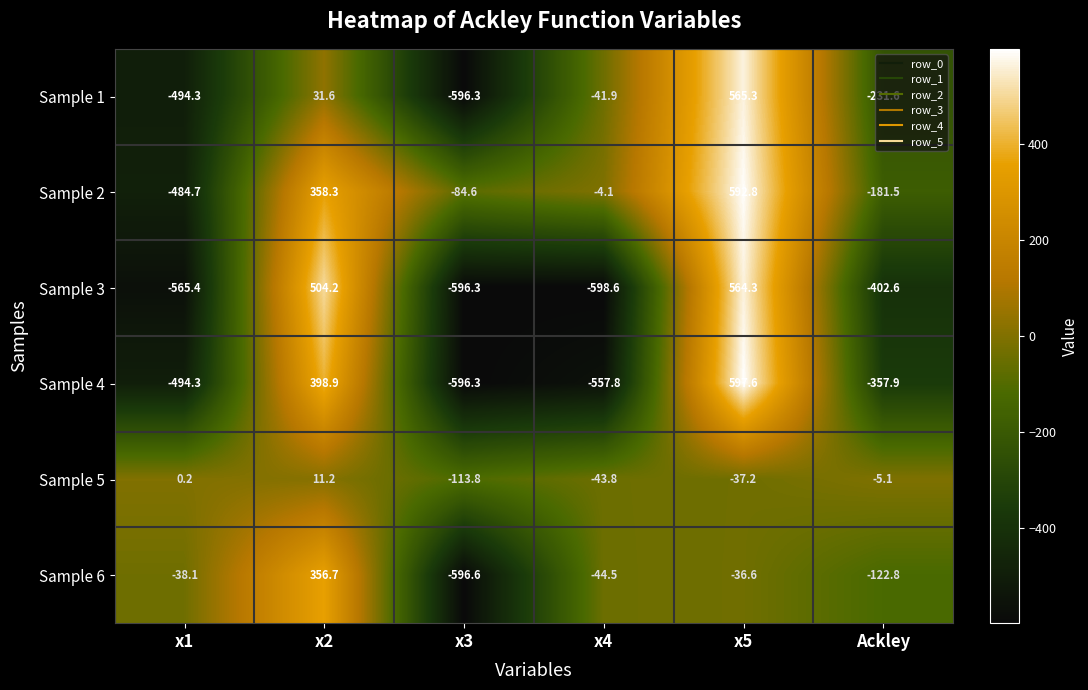

What is the approximate value of Sample 6 at x4?

-44.5